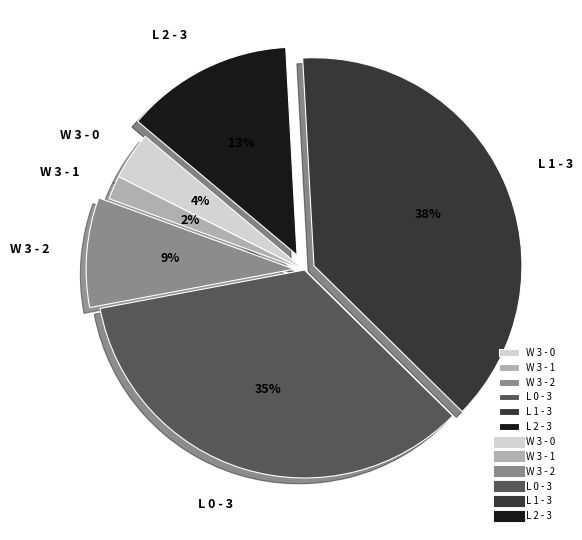

Is L 2 - 3 the majority of the pie?

No